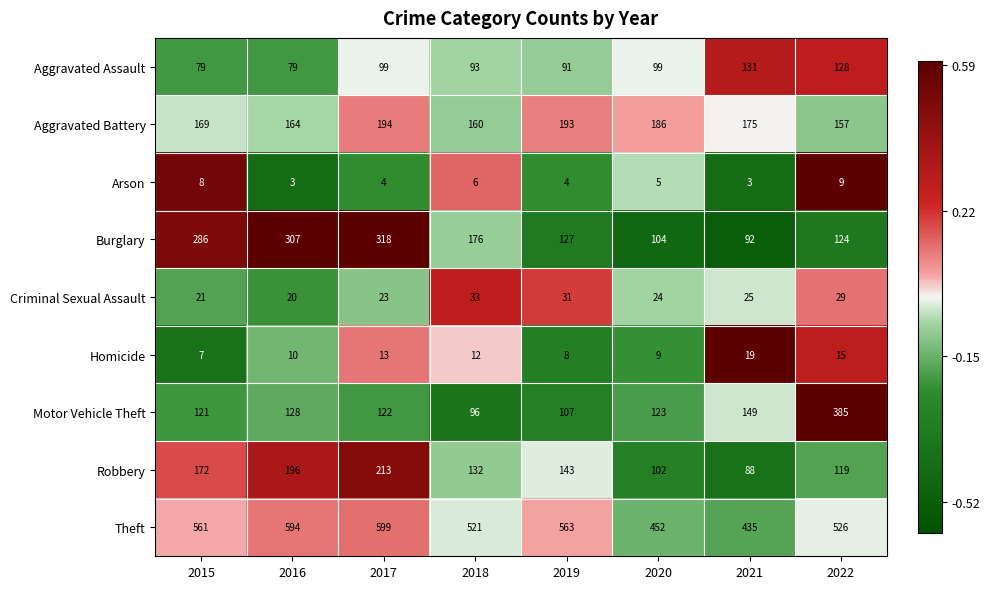

What is the difference between the Aggravated Battery values at 2018 and 2019?

33